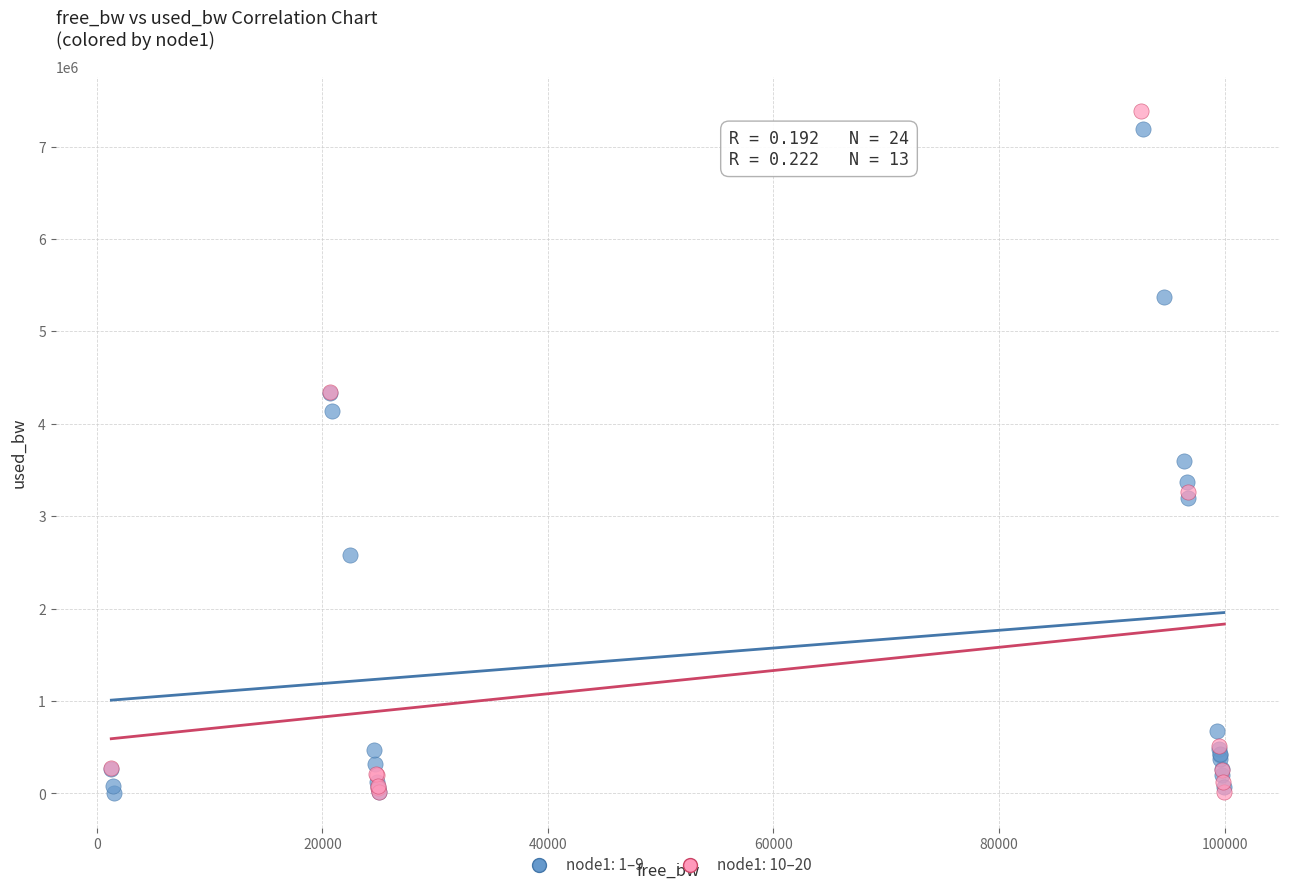

What are all the series names shown in the legend?

node1: 1–9, node1: 10–20